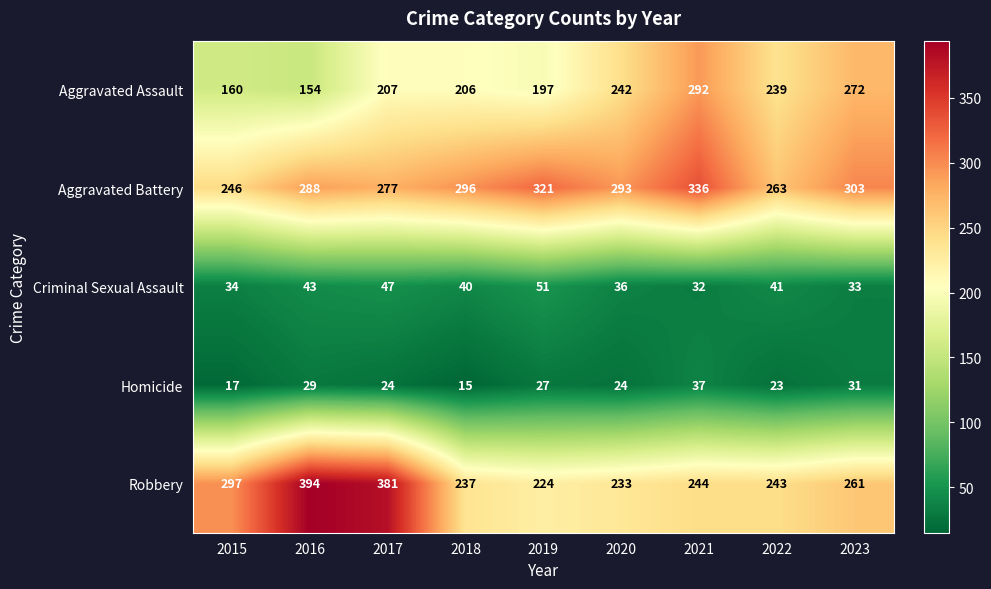

What is the difference between the maximum and minimum values in the Robbery series?

170